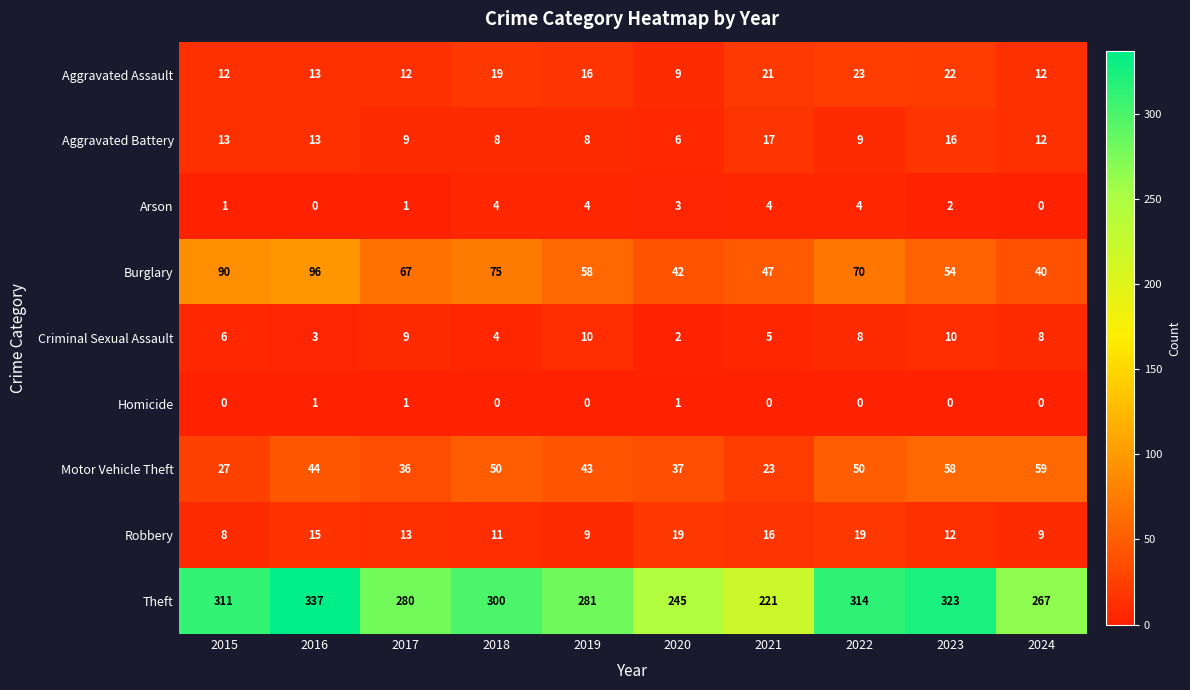

Which series has the widest spread of values?

Theft